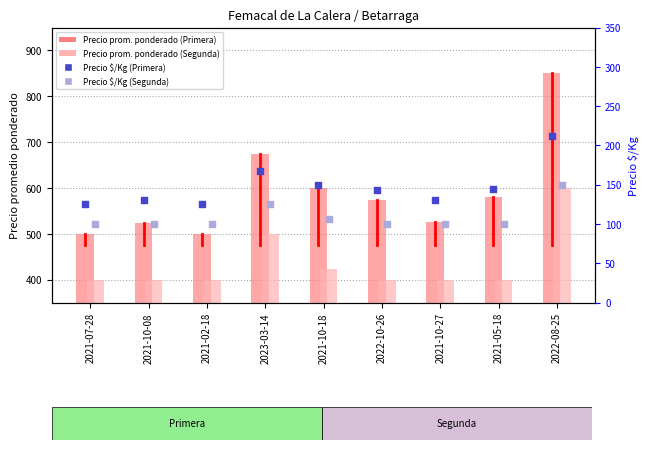

What are all the series names shown in the legend?

Precio prom. ponderado (Primera), Precio prom. ponderado (Segunda), Precio $/Kg (Primera), Precio $/Kg (Segunda)